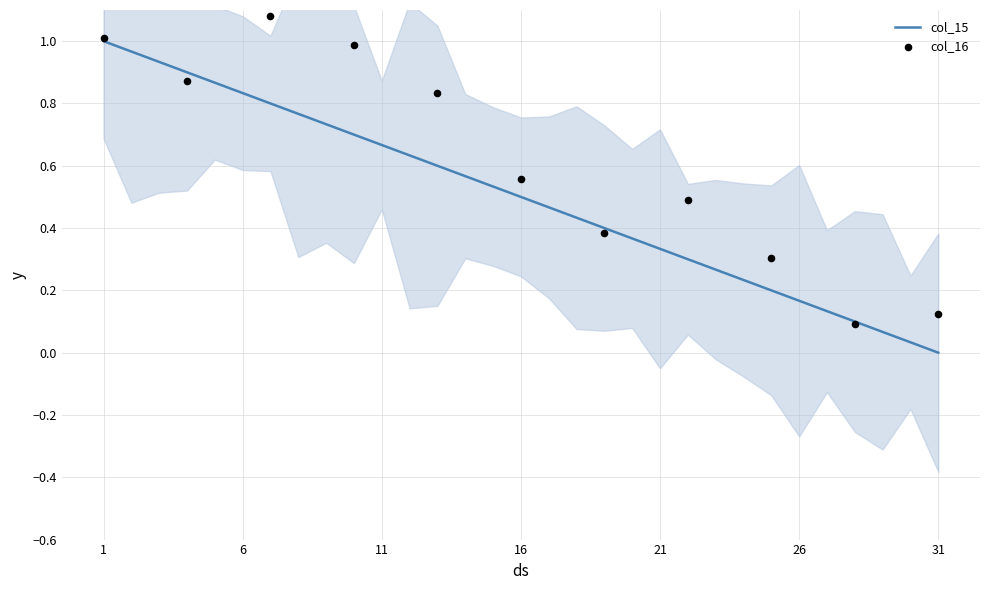

Which has a higher value, 15 or 5?

5